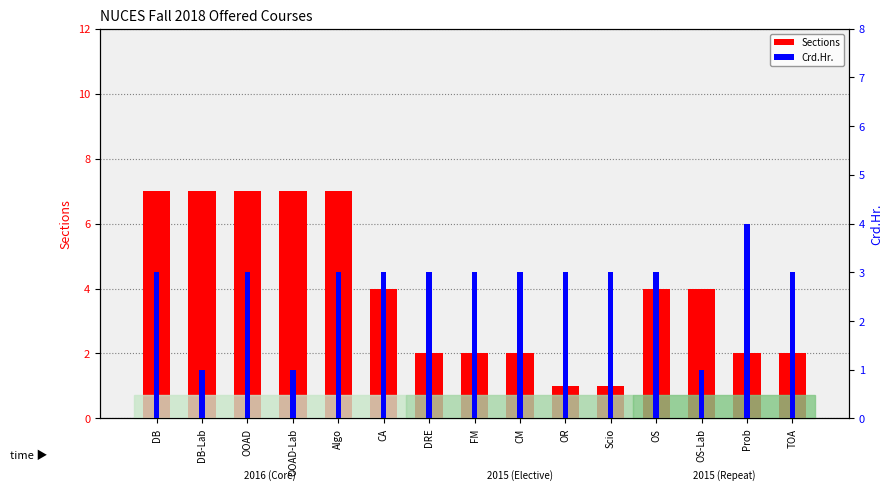

At which label does Sections first exceed 4?

DB